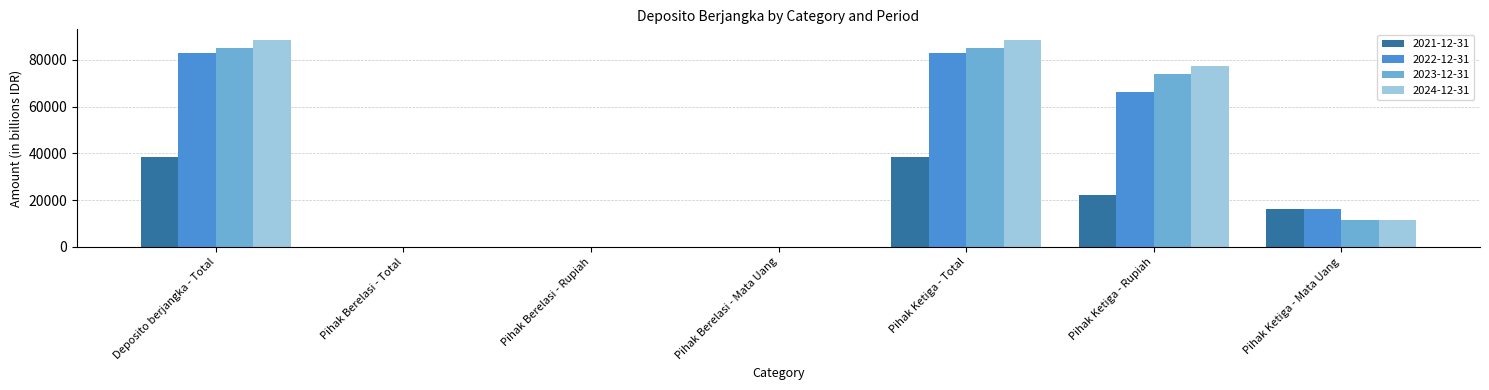

What is the highest value of the 2023-12-31 series?

85229.0